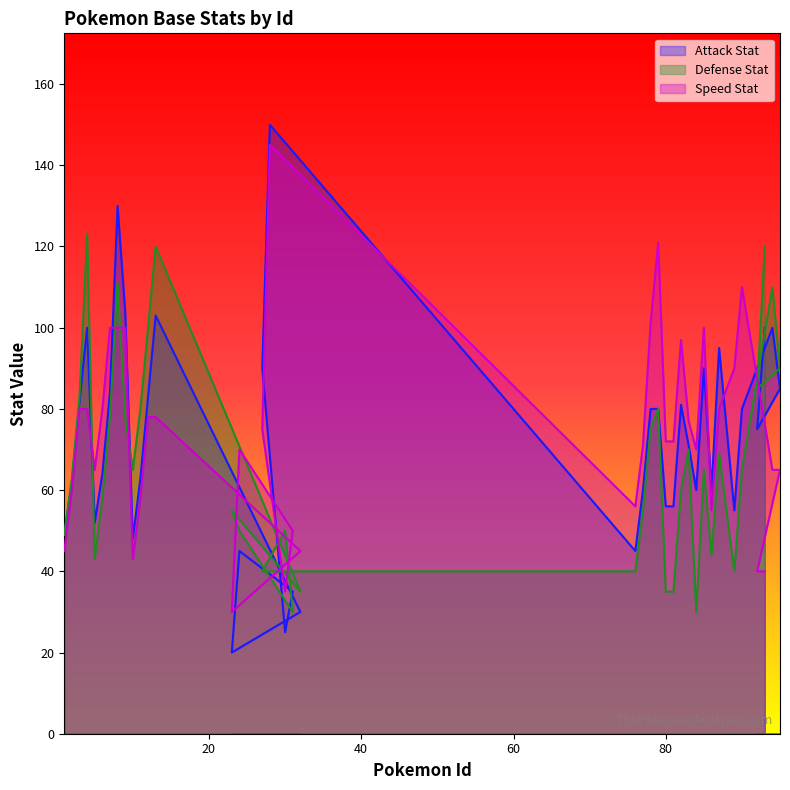

At how many categories does at least one series exceed 88?

18